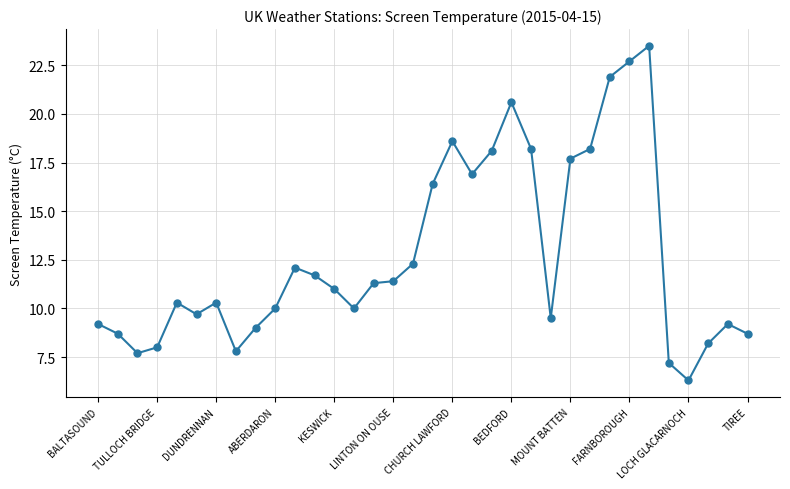

What is the smallest value displayed?

6.3